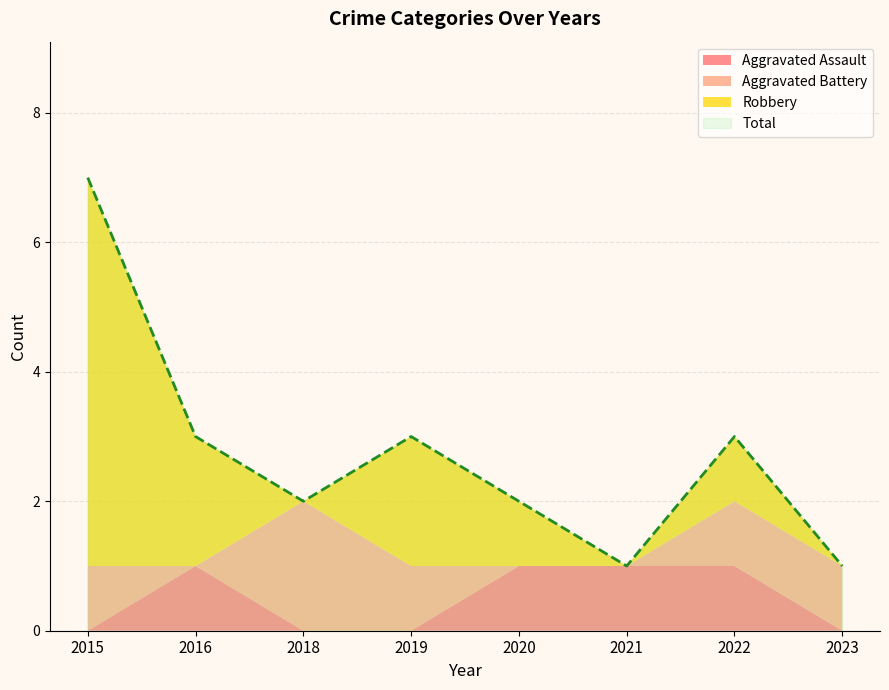

The value of Total at 2016 is 3. True or false?

True